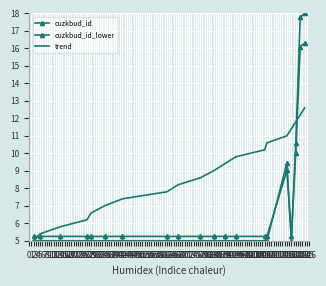

What are all the series names shown in the legend?

cuzkbud_id, cuzkbud_id_lower, trend